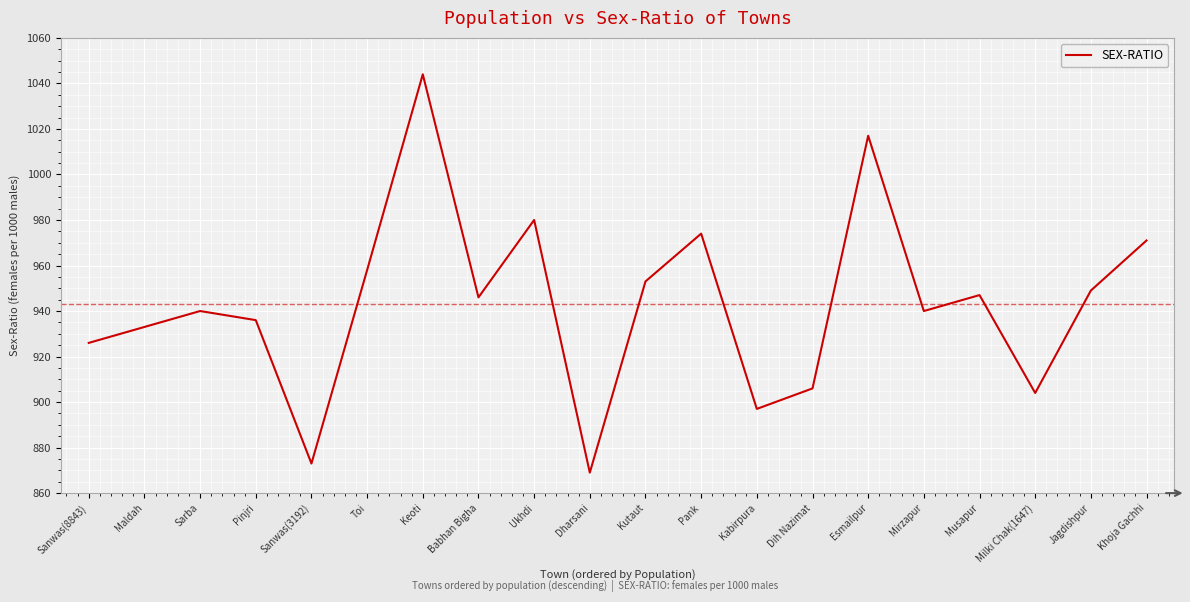

The value at Keoti is 1044. True or false?

True